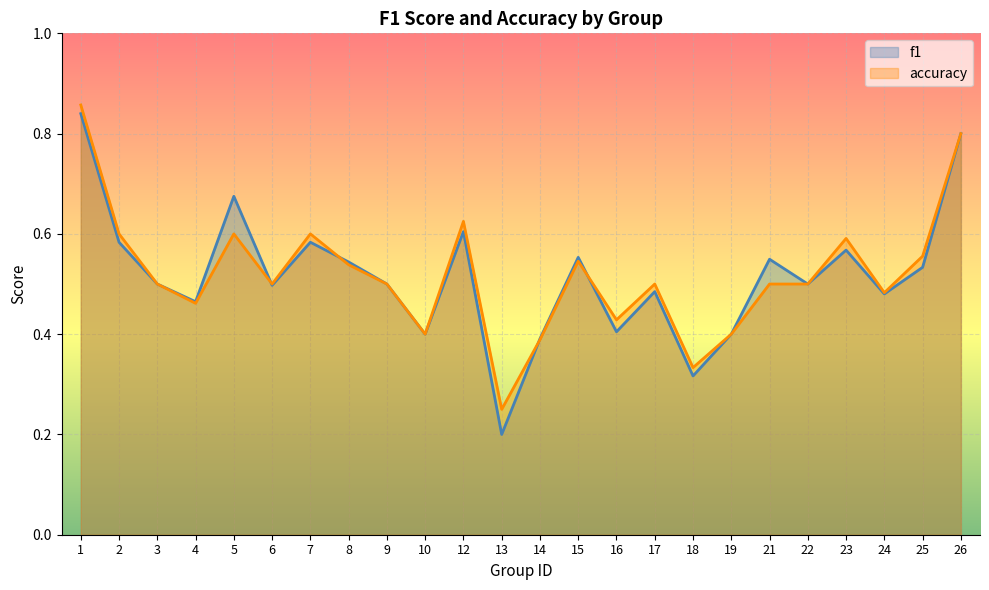

Which series has the widest spread of values?

f1